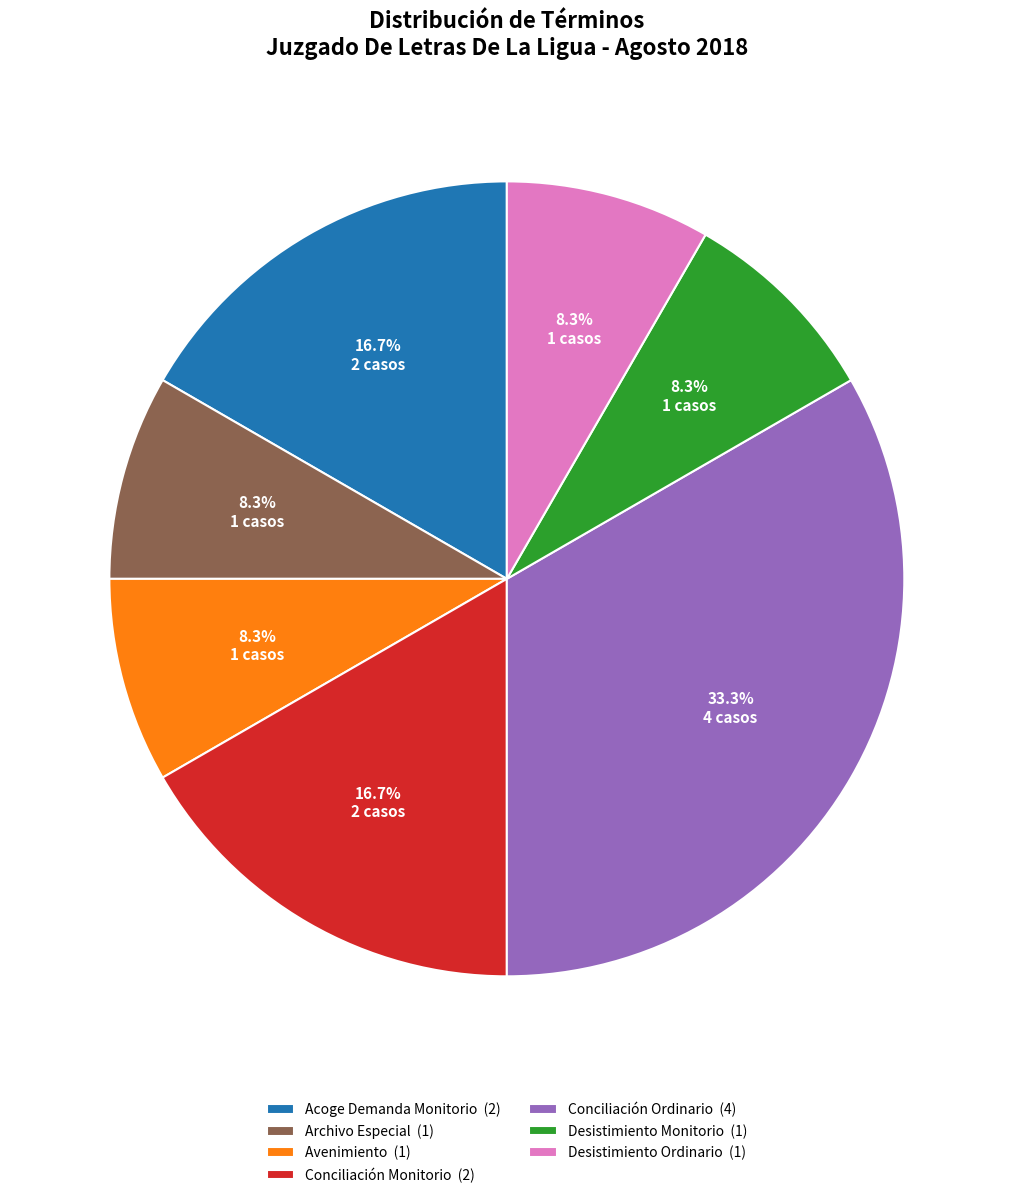

To the nearest percent, what is the difference between the Avenimiento and Conciliación Ordinario slice percentages?

25%